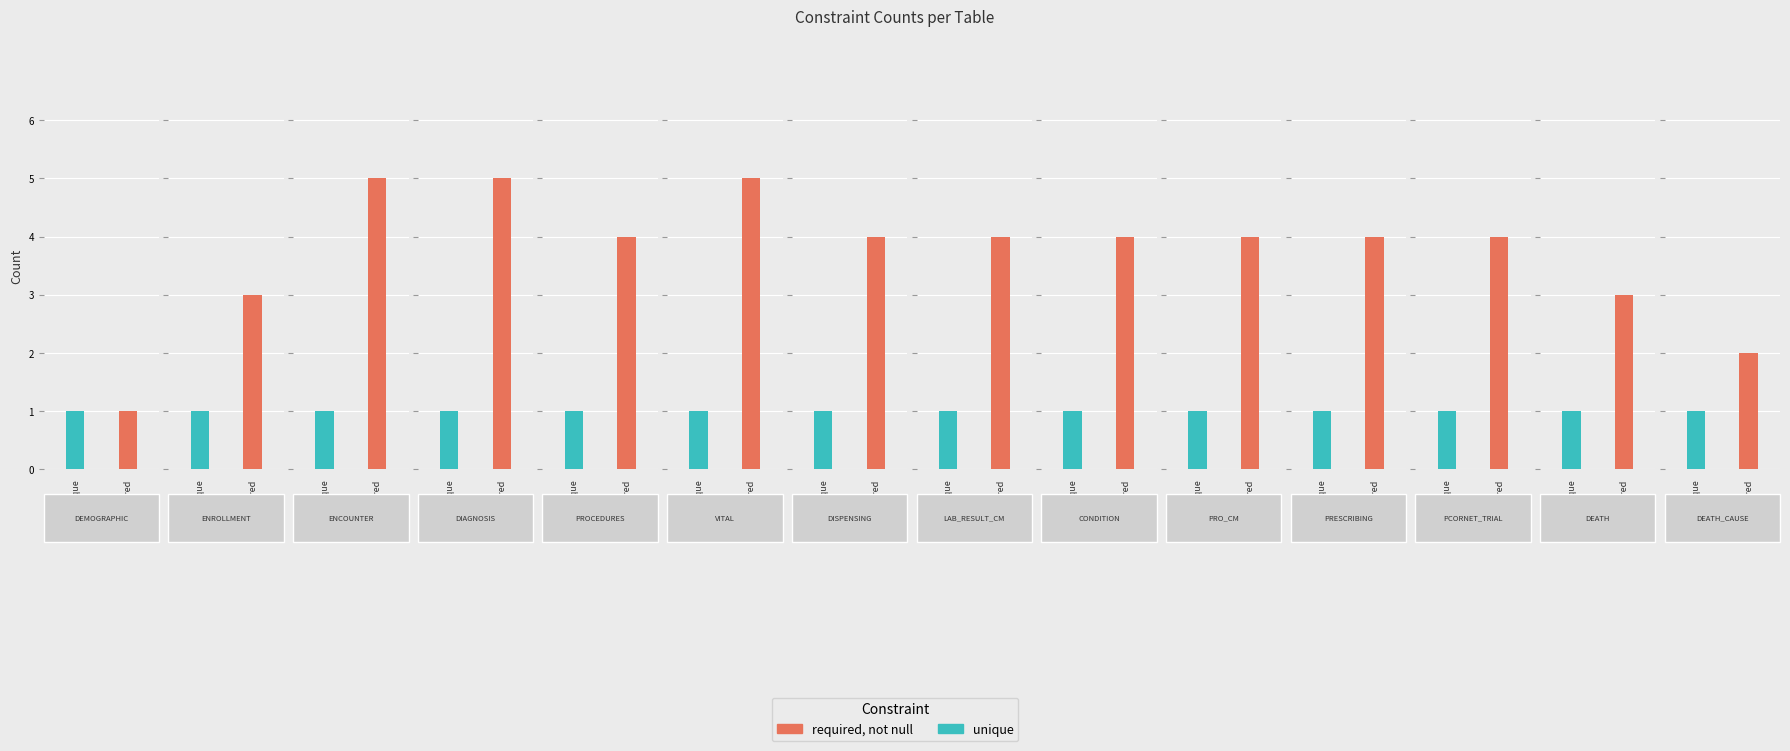

What is the smallest value displayed?

1